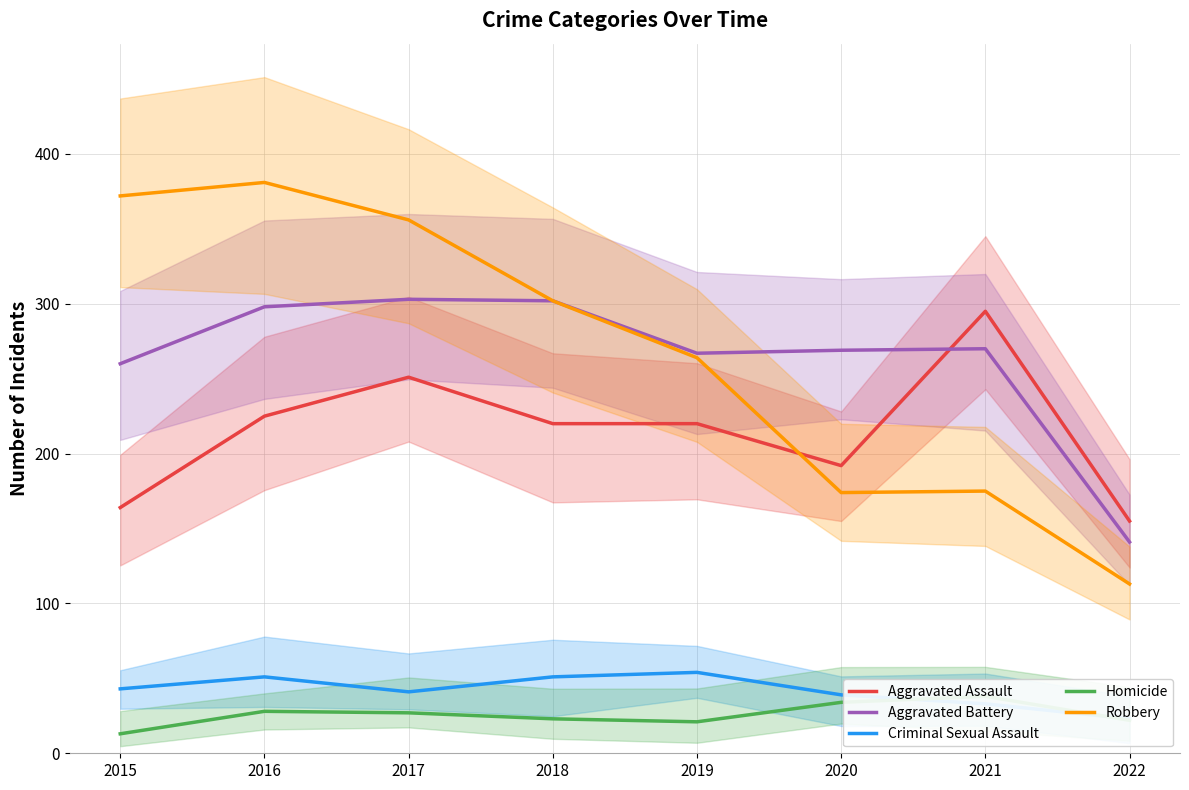

What is the spread (max minus min) of values at 2016?

353